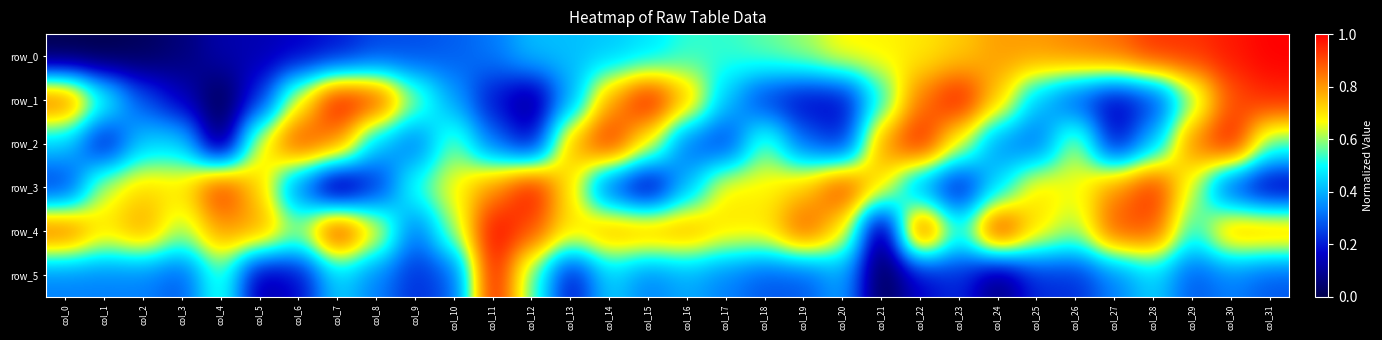

At how many categories does at least one series exceed 0?

32